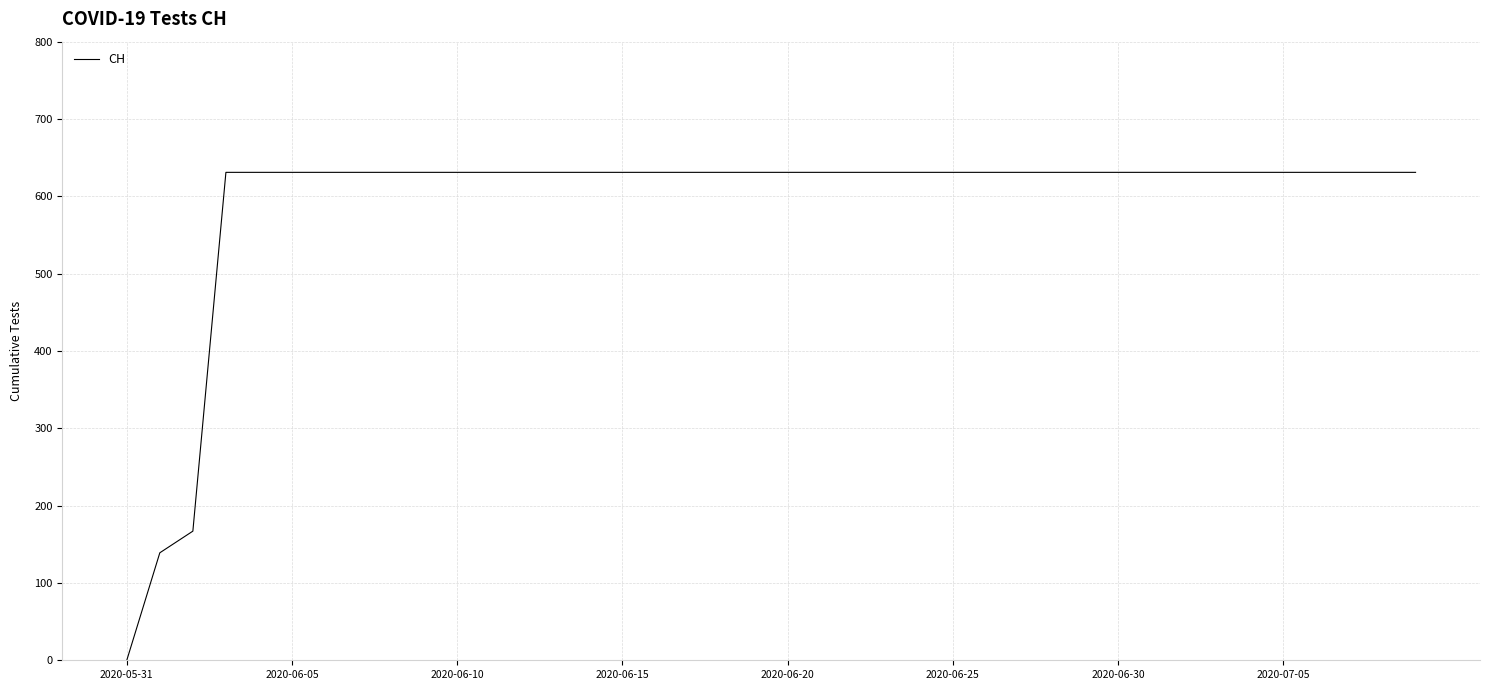

What is the greatest value displayed?

631